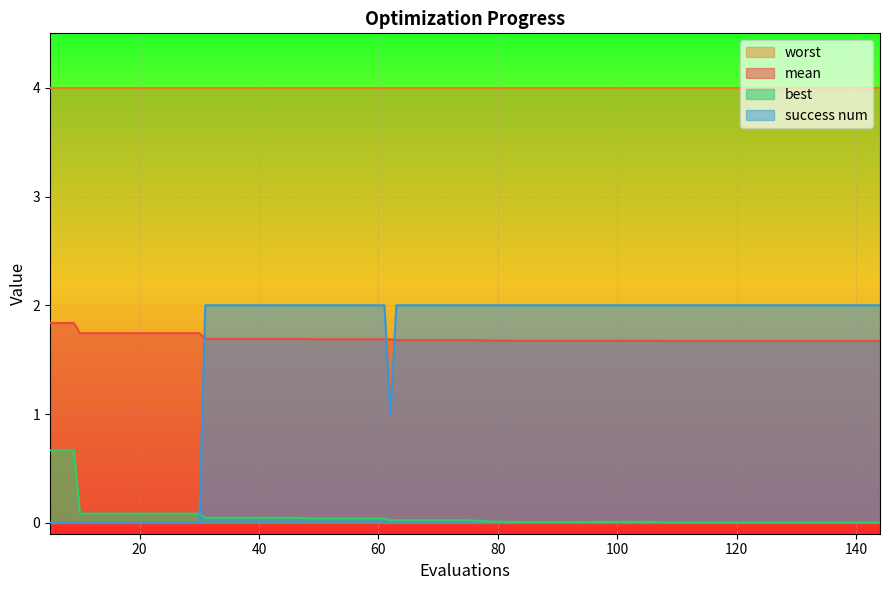

True or false: success num has more than 0 interior local peaks.

False